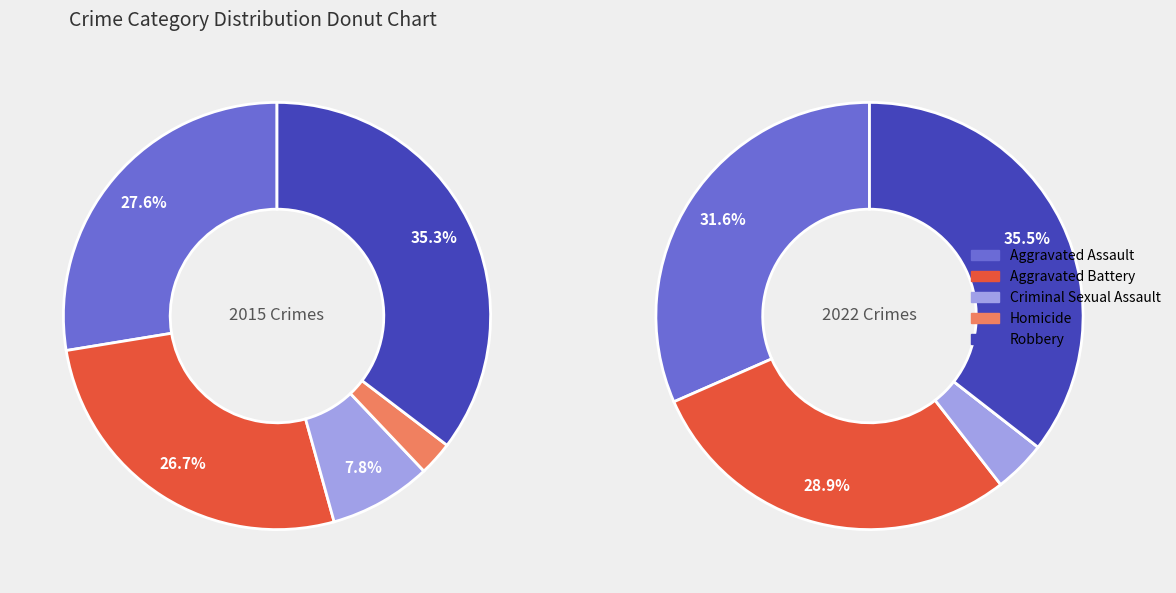

How much of the chart is everything except Homicide?

97.4%